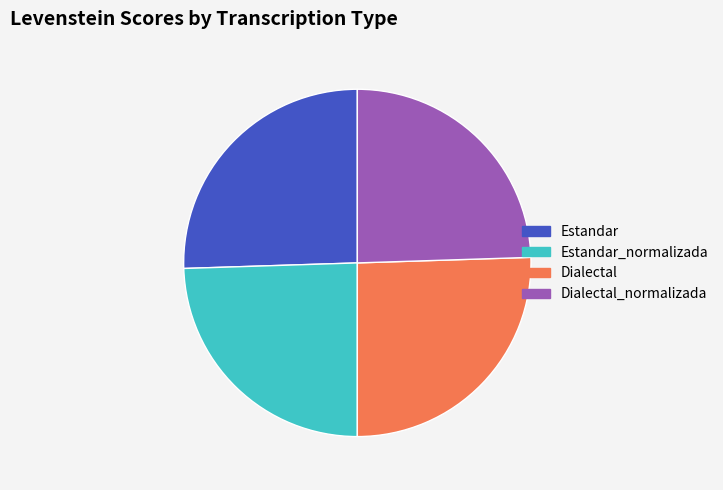

Is it true that Estandar_normalizada is 24% of the pie?

True